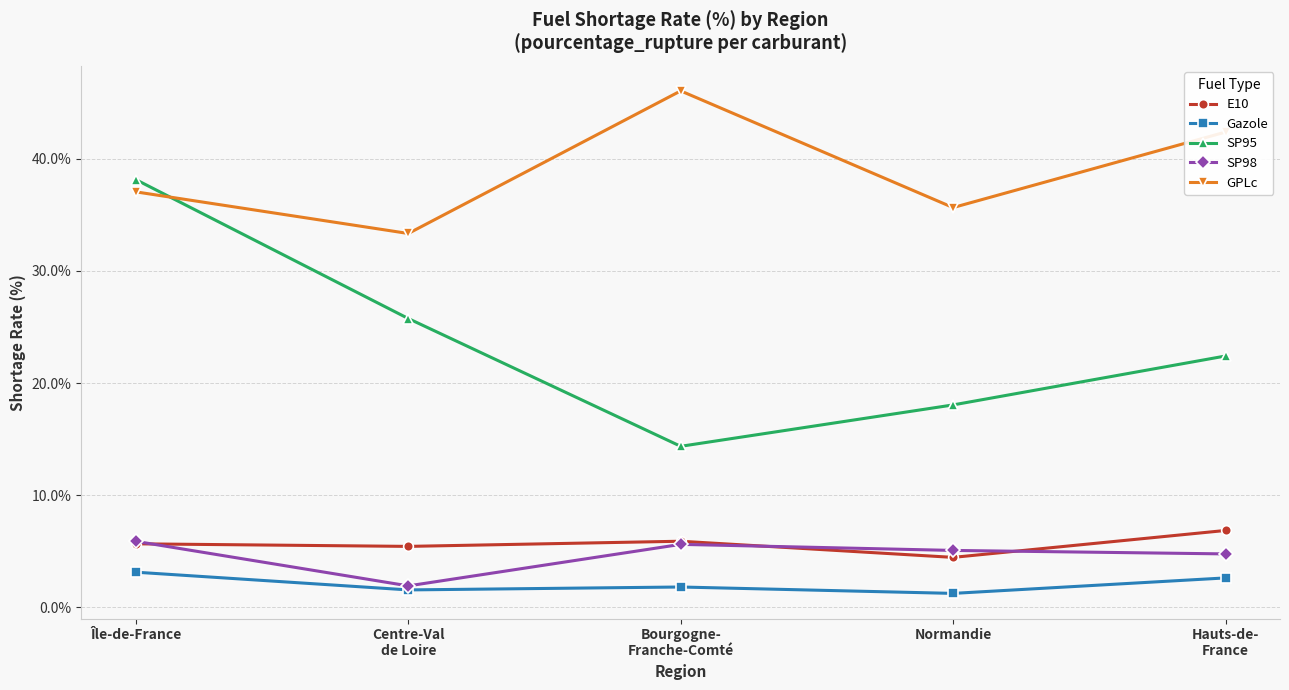

What position from the left is Hauts-de-
France?

5